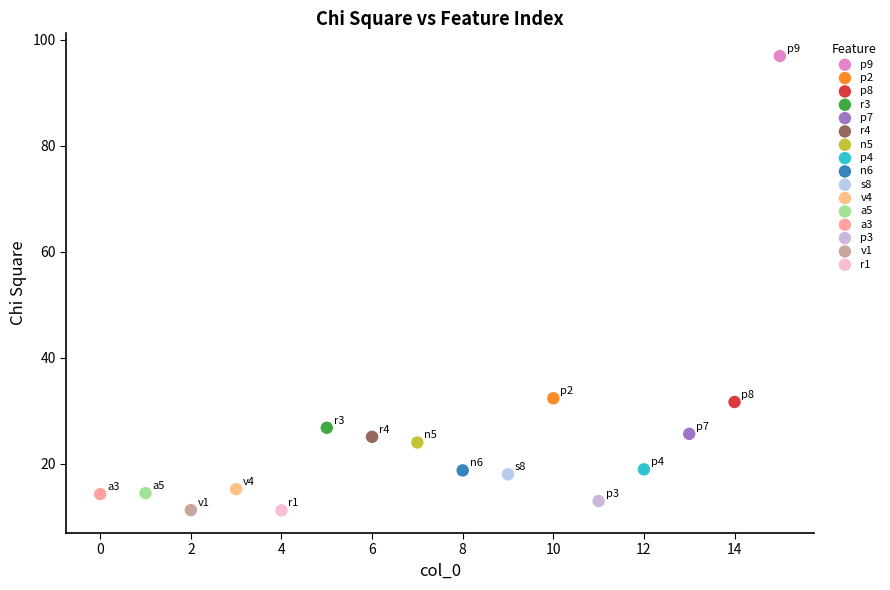

What are all the series names shown in the legend?

p9, p2, p8, r3, p7, r4, n5, p4, n6, s8, v4, a5, a3, p3, v1, r1